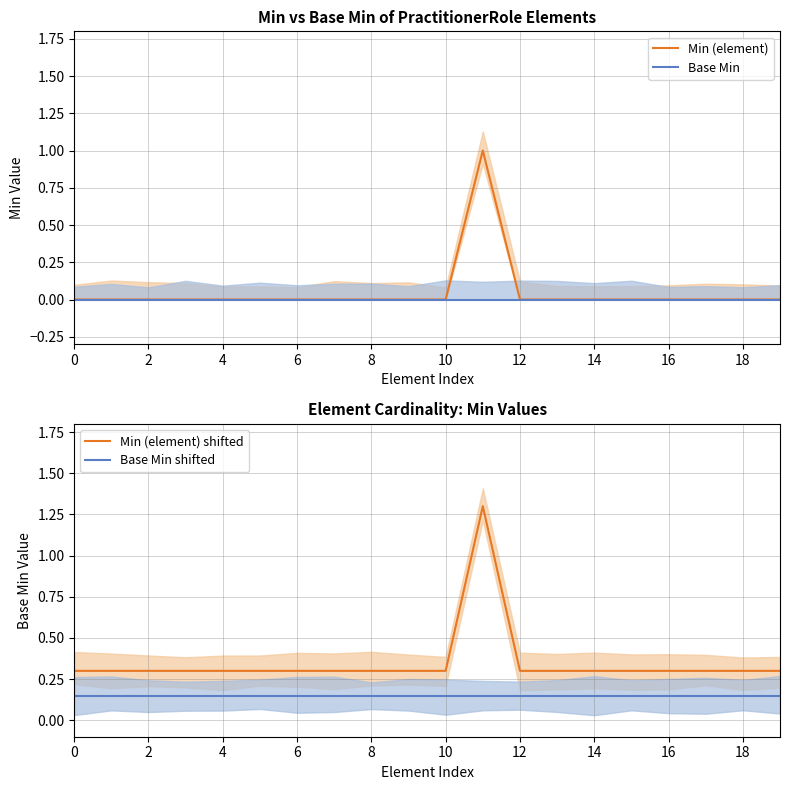

What is the label of the 4th point from the right?

16